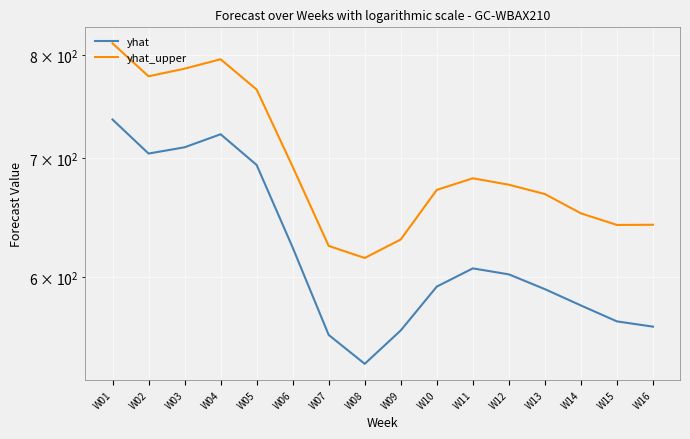

How many data points in yhat are less than 602?

8